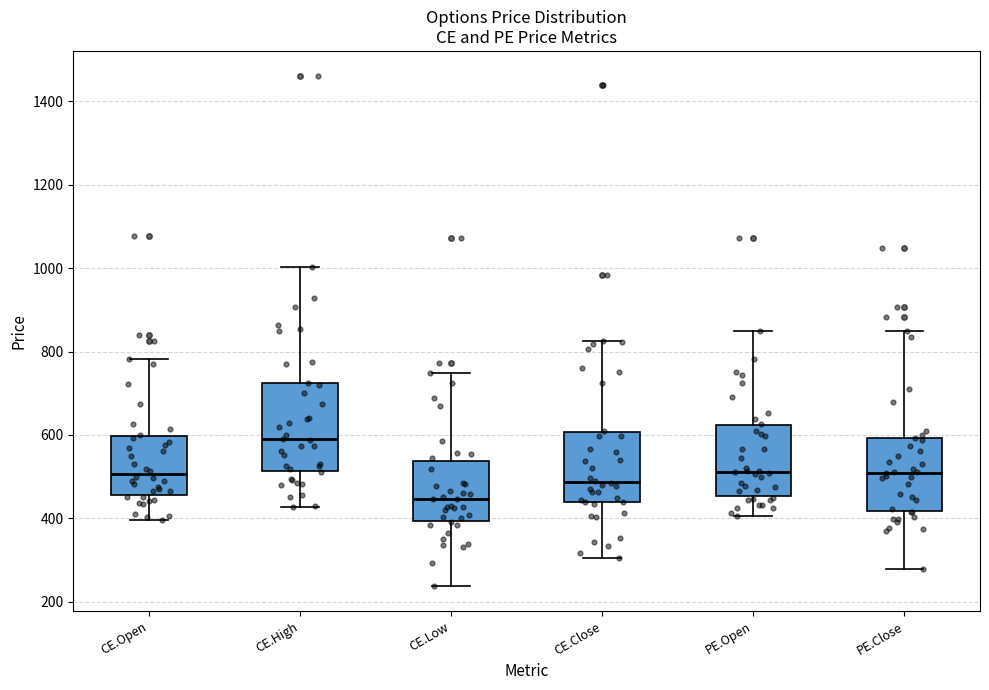

Reading left to right, transcribe this box plot: for each box, give where its median line is, the range the box spans, and where its two whiskers end, as read against the y-axis. The values are not printed on the chart, so give them approximately, as read against the axis.

CE.Open: median 500, box 460 to 600, whiskers 400 to 780
CE.High: median 580, box 520 to 720, whiskers 420 to 1000
CE.Low: median 440, box 400 to 540, whiskers 240 to 740
CE.Close: median 480, box 440 to 600, whiskers 300 to 820
PE.Open: median 520, box 460 to 620, whiskers 400 to 860
PE.Close: median 500, box 420 to 600, whiskers 280 to 840